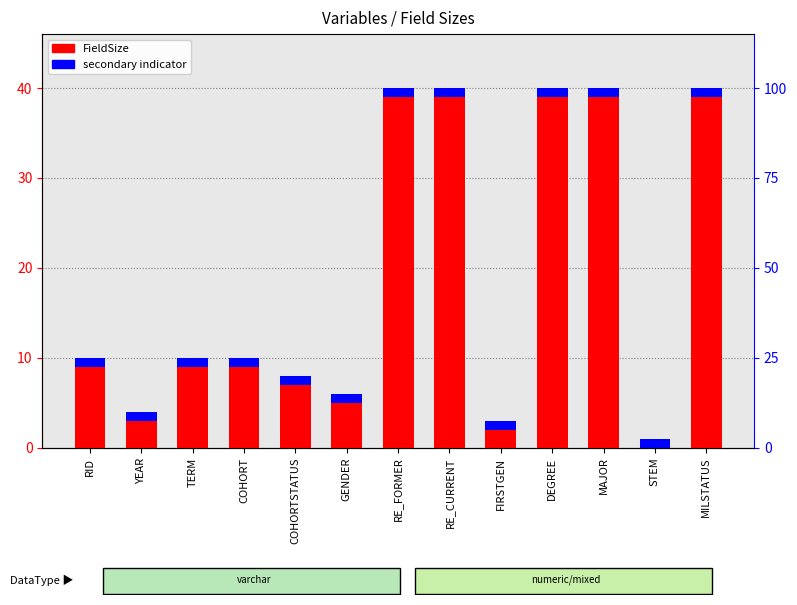

At which label does FieldSize first exceed 10?

RE_FORMER